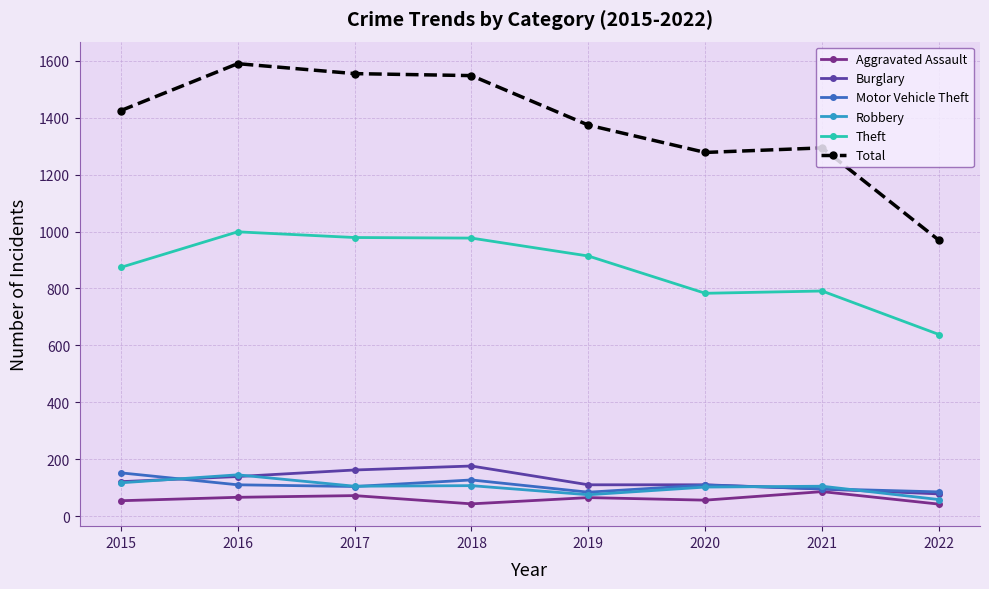

What is the value of the Burglary point at the 2nd from the left?

139